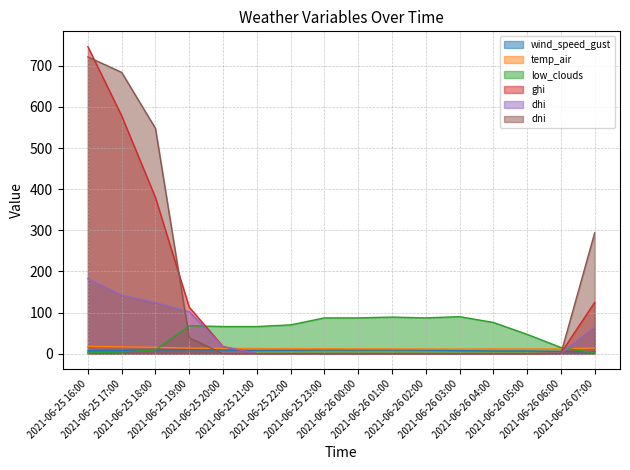

The value of ghi at 2021-06-25 19:00 is 113.0. True or false?

True